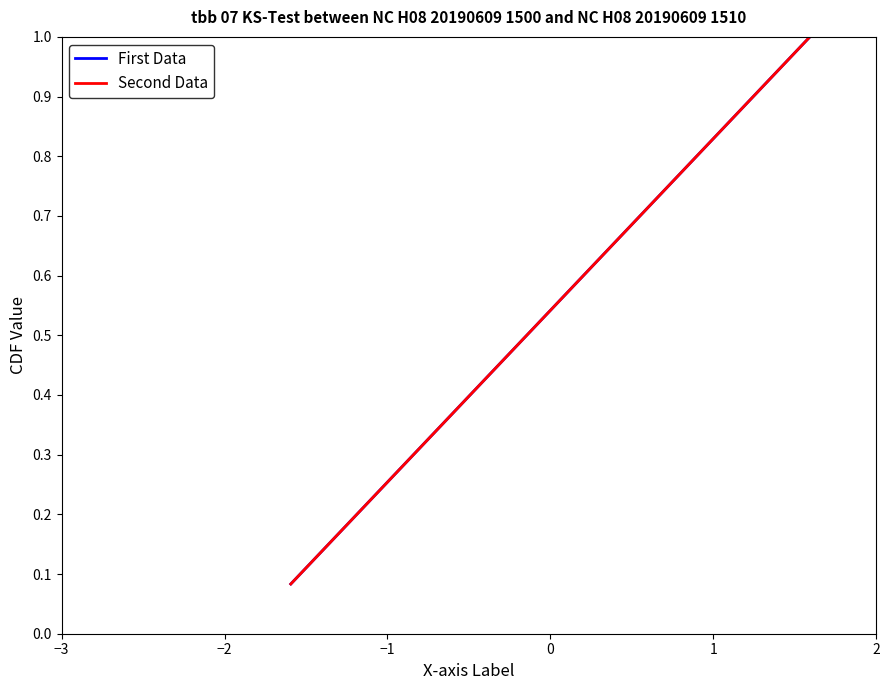

What is the value of the First Data point at the 12th from the left?

1.0